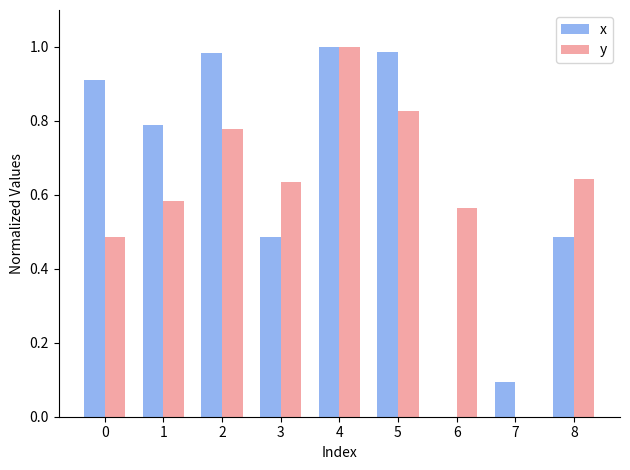

At which label does y reach its peak?

4